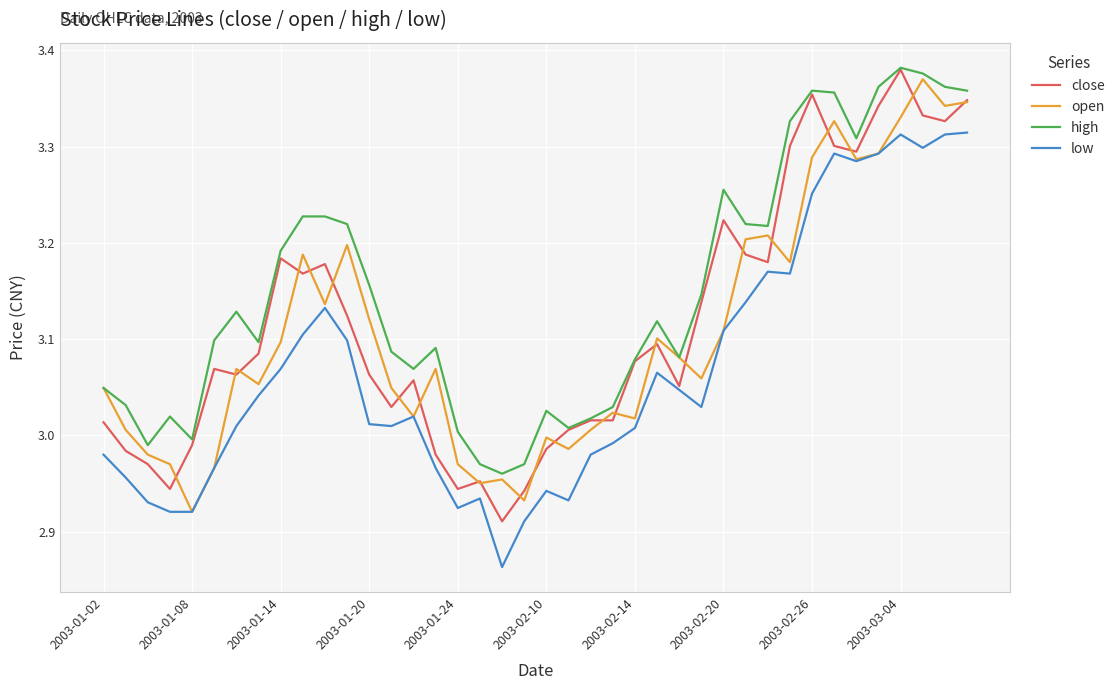

Which series has the largest total across all categories?

high